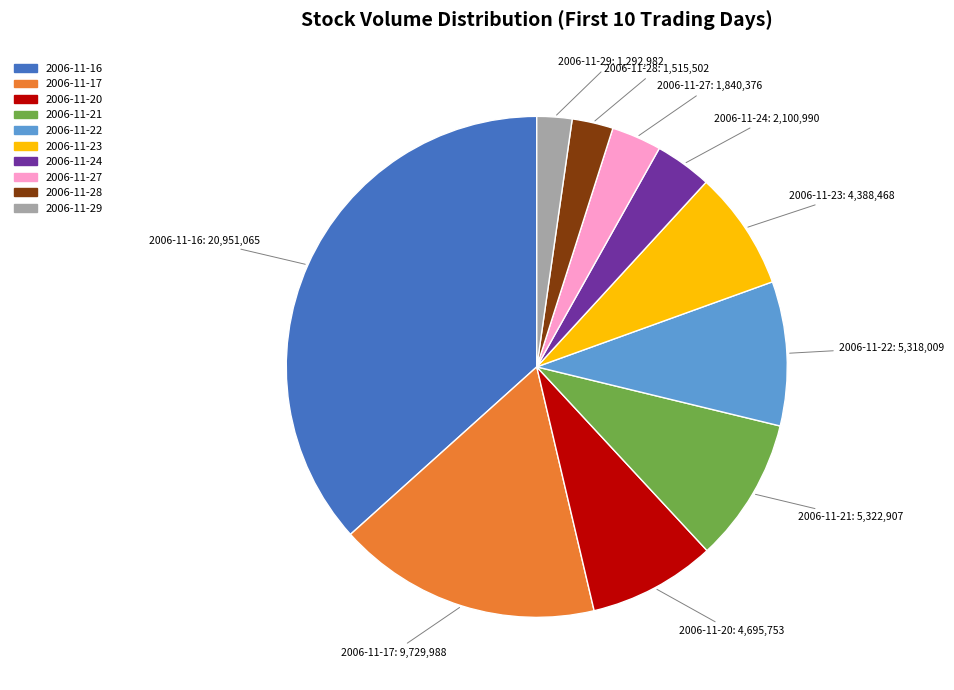

Approximately how many times larger is the value at 2006-11-17 compared to 2006-11-22?

1.8